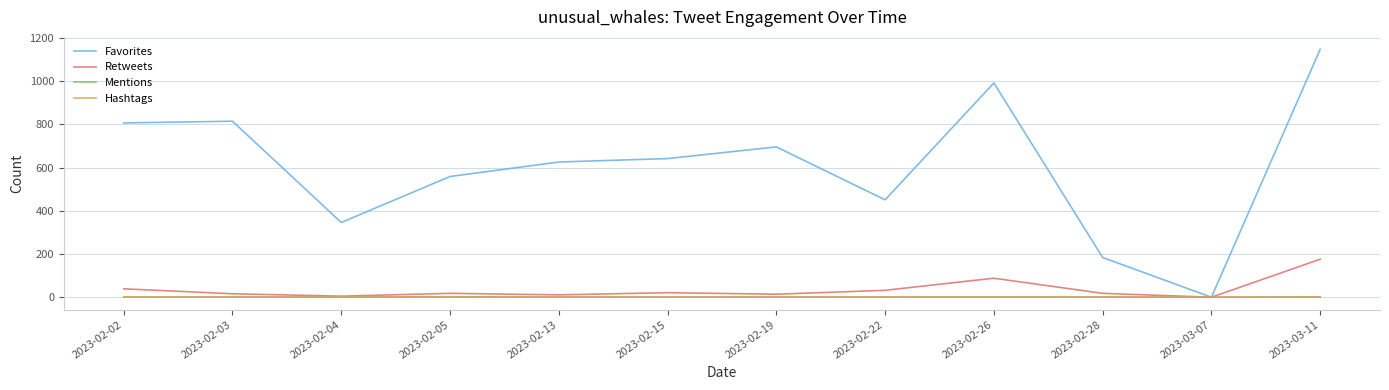

What is the maximum value shown in the chart?

1148